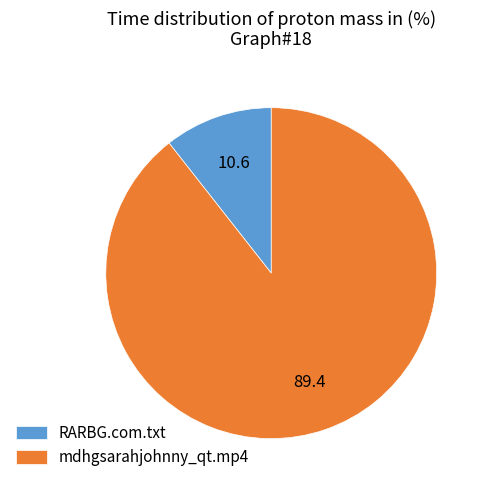

Rank the categories by value from lowest to highest.

RARBG.com.txt, mdhgsarahjohnny_qt.mp4